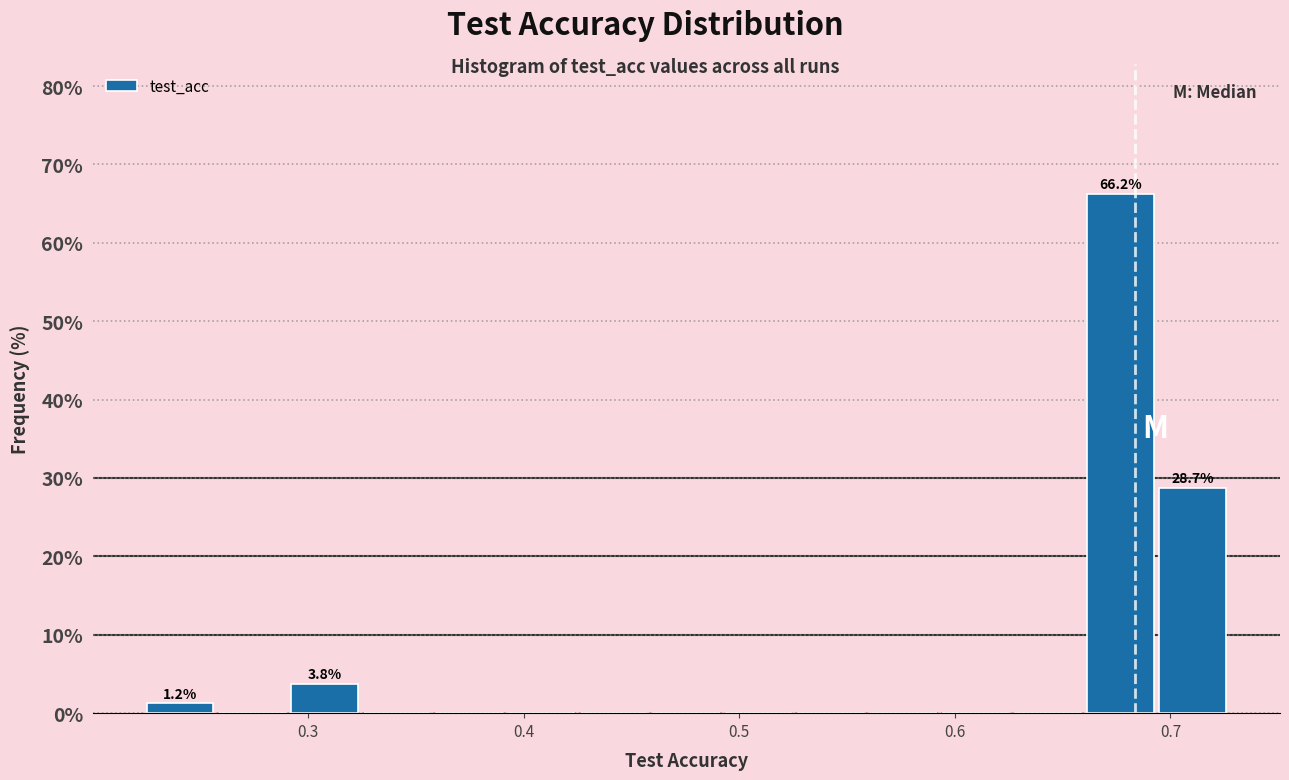

Around what value on the x-axis is the tallest bar? Give the approximate position of its centre, as read against the axis.

0.68